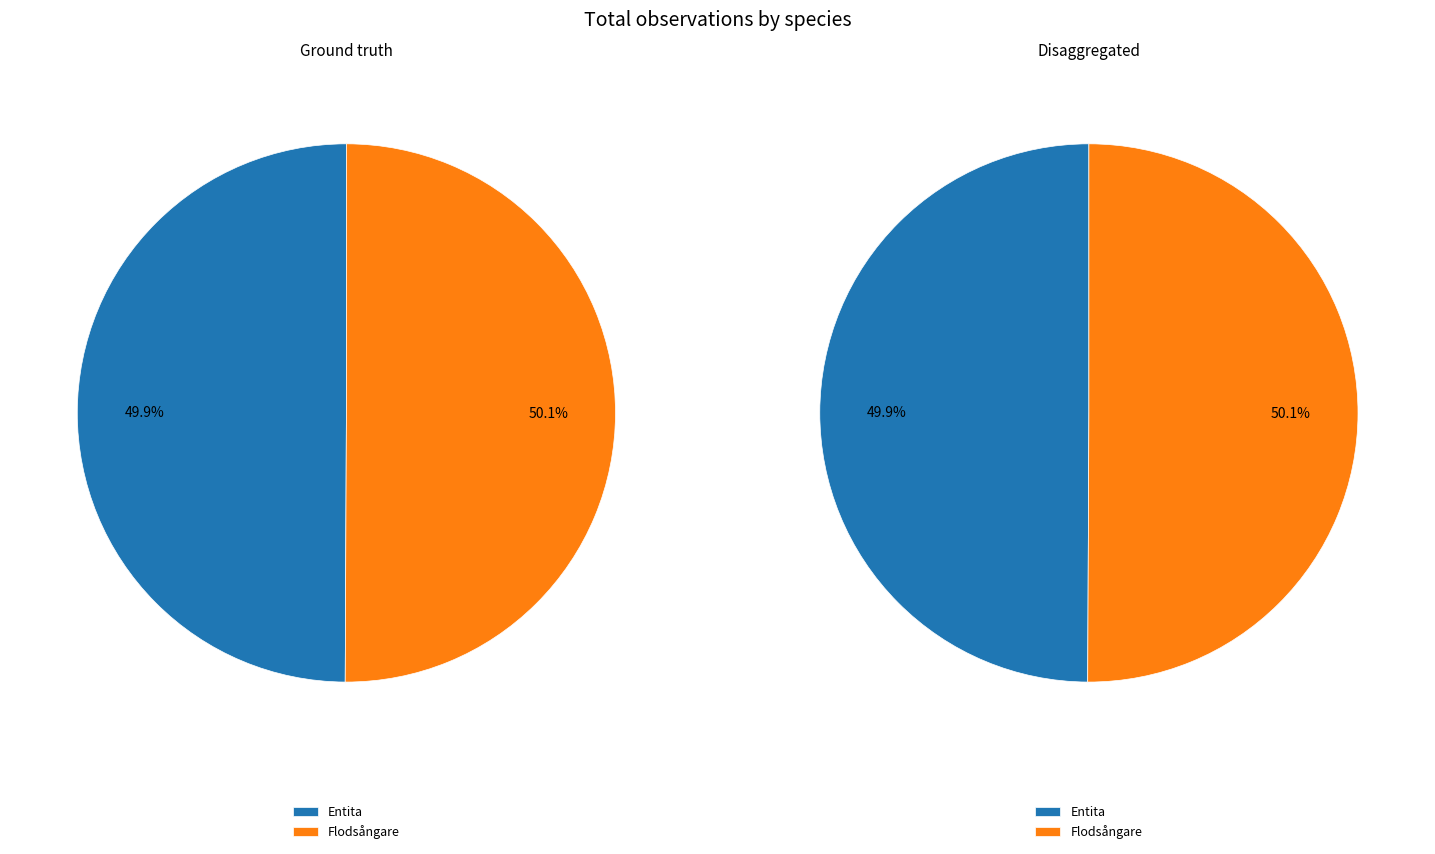

What is the change in value from Entita to Flodsångare?

+160